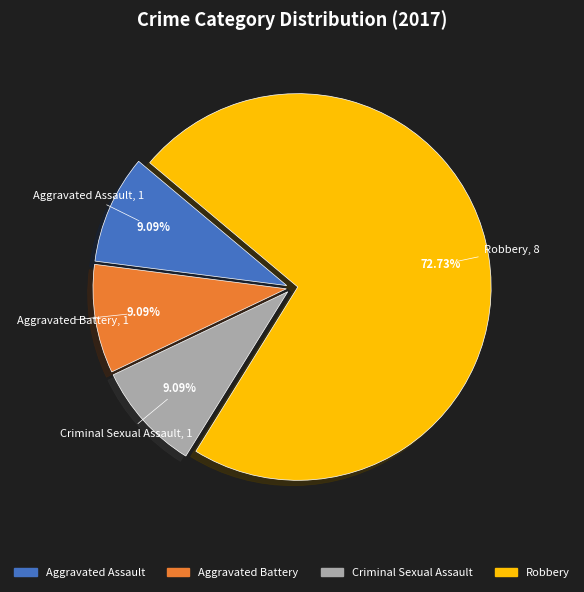

Which slice is the largest?

Robbery